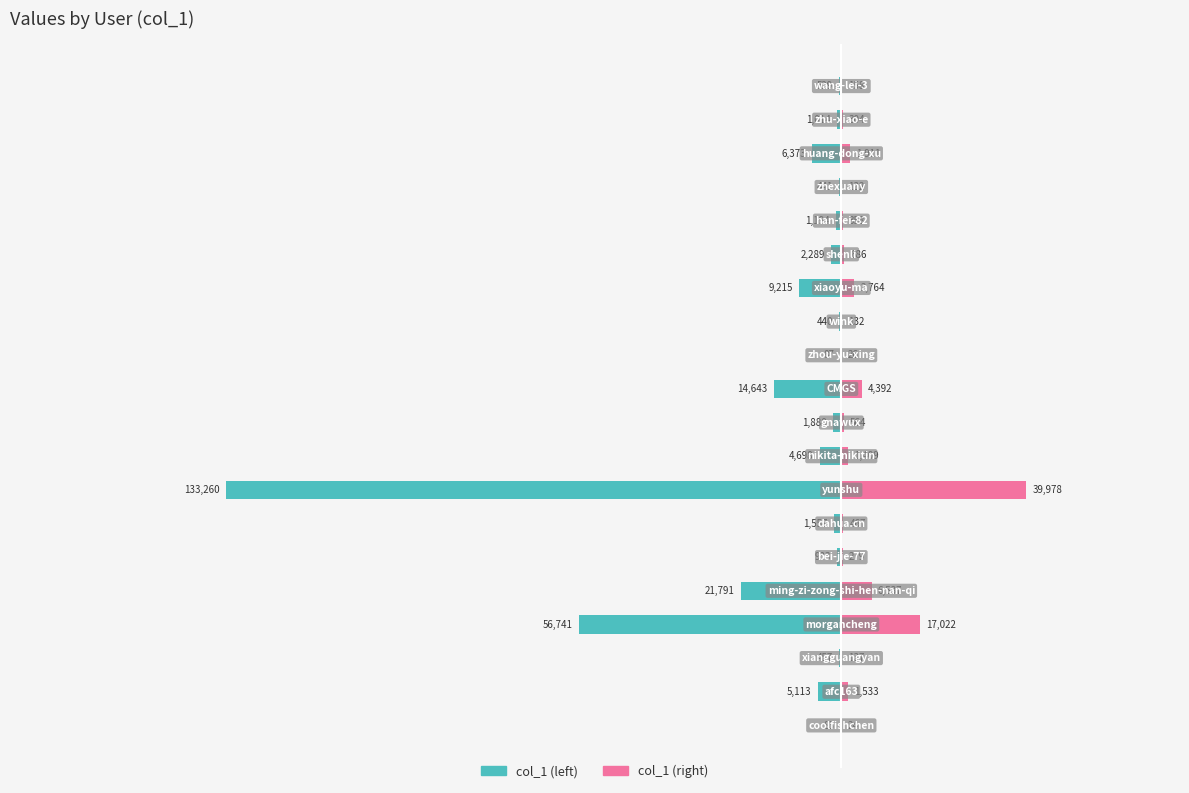

The col_1 (right) series shows 2531.5 at 17. True or false?

False